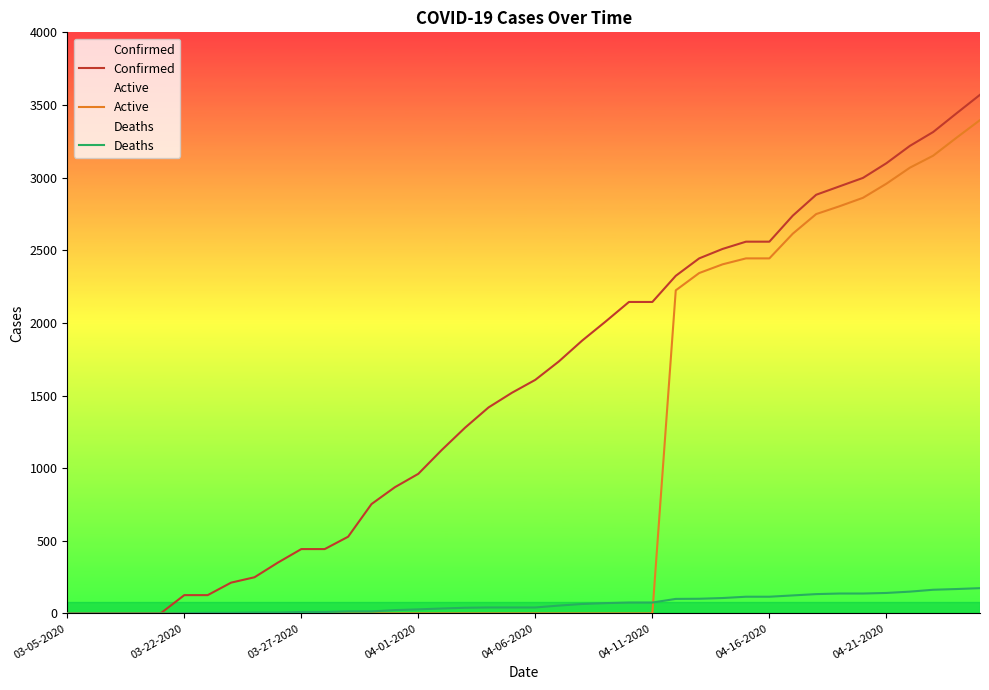

What is the sum of the Deaths values at 29 and 12?

129